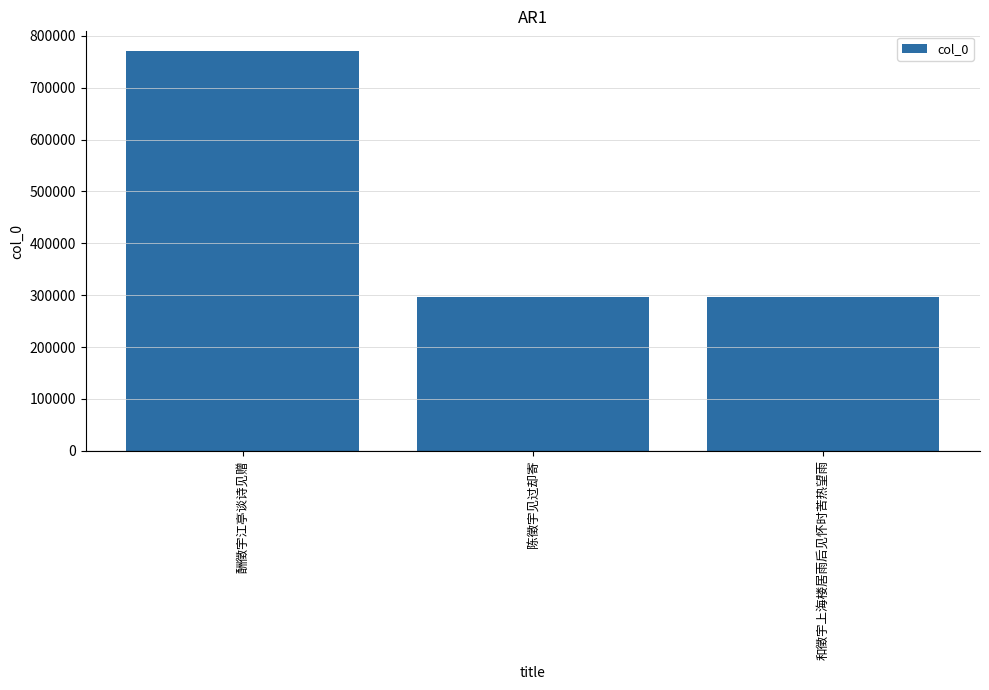

Where is the data nearest to the value 532962?

陈徵宇见过却寄